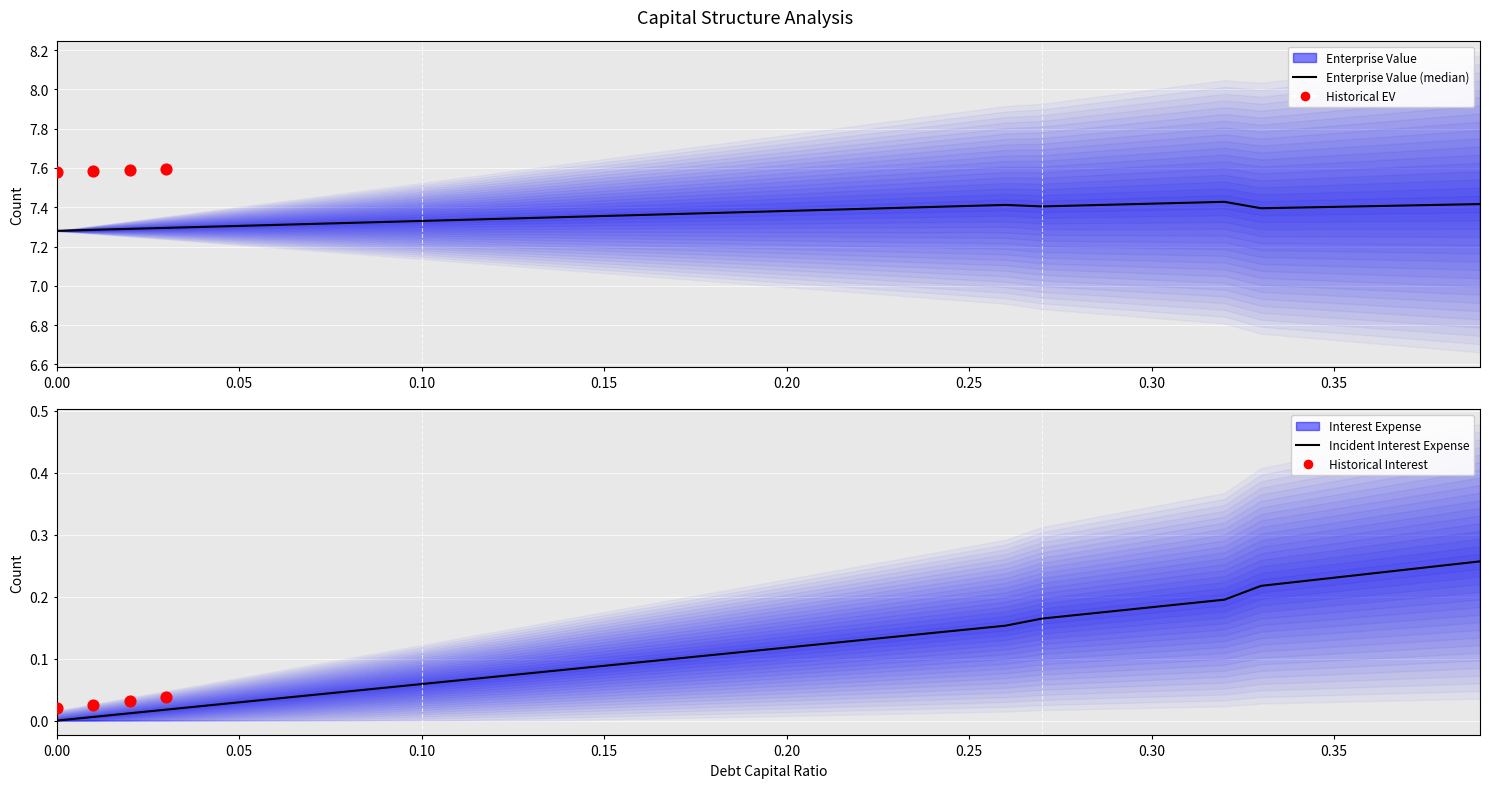

At which category is the sum across all series the highest?

0.39